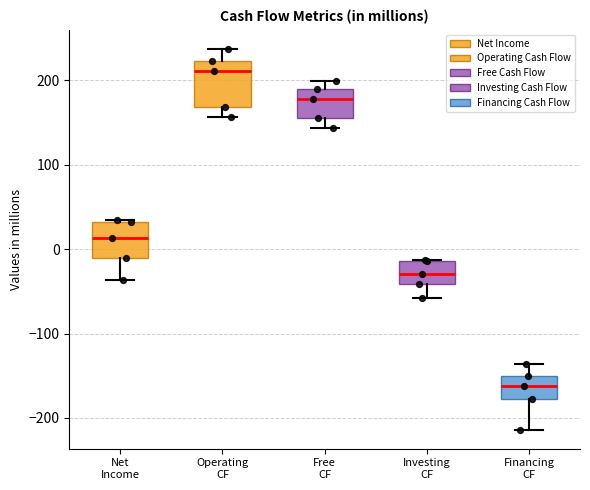

Which box's median line is the lowest?

Financing CF